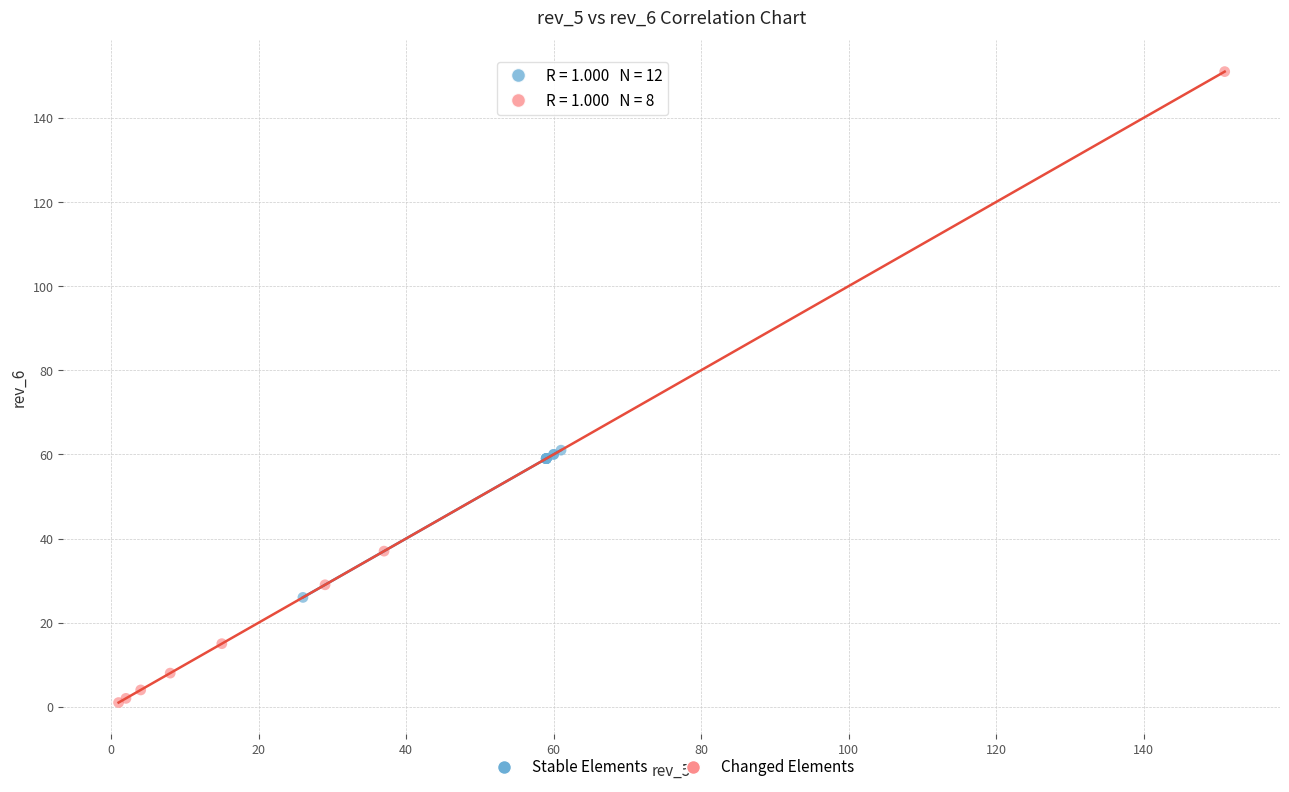

Which series reaches the minimum Y coordinate?

Changed Elements